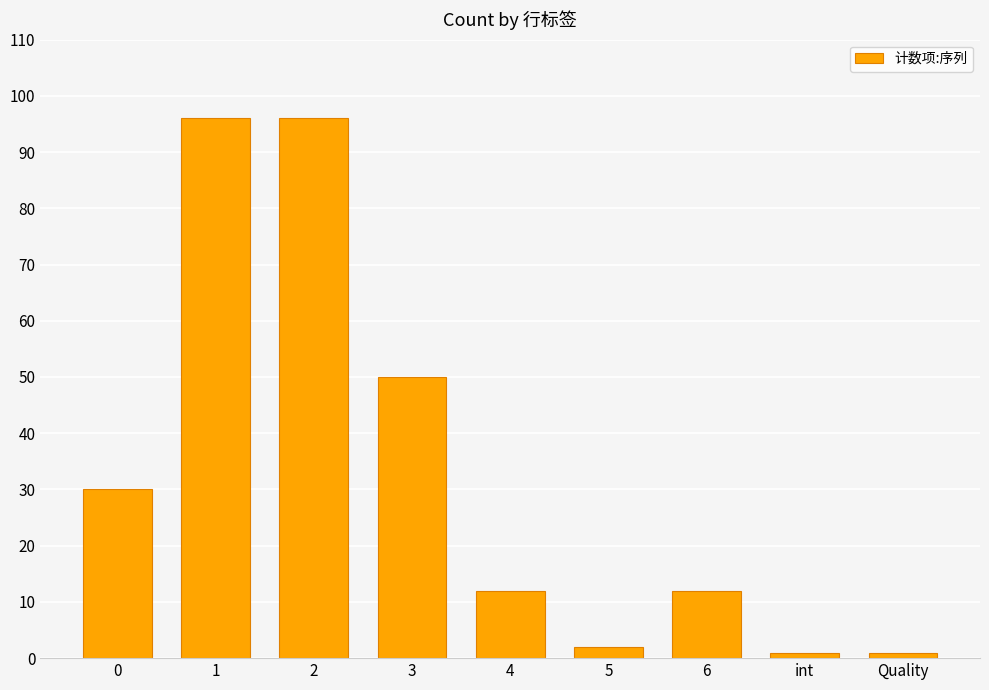

Reading right to left, list all the values displayed in this chart.

Quality=1	int=1	6=12	5=2	4=12	3=50	2=96	1=96	0=30